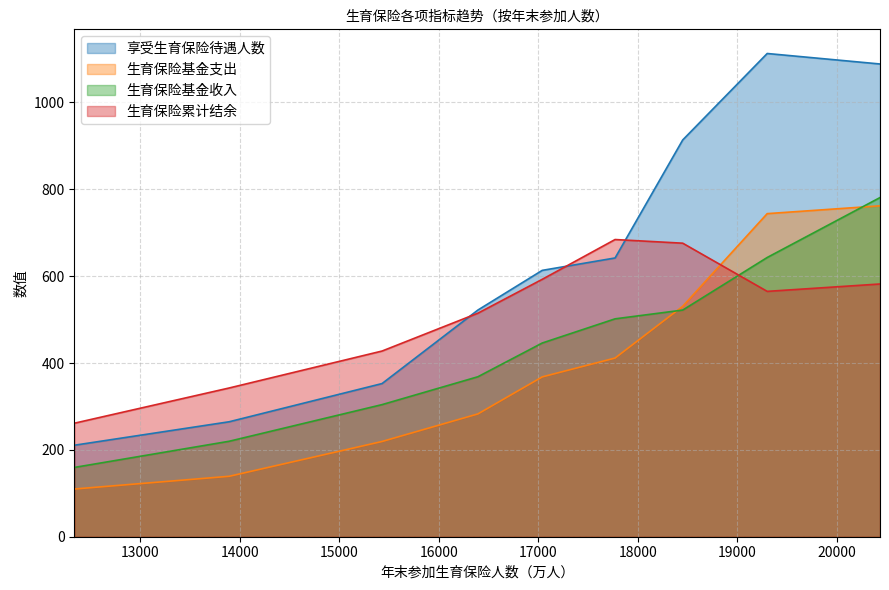

Reading left to right, extract all data points from this chart.

享受生育保险待遇人数: 210.7	264.7	352.7	522.0	613.4	641.9	913.7	1112.8	1088.6
生育保险基金支出: 109.9	139.2	219.3	282.8	368.1	411.5	530.6	744.0	762.0
生育保险基金收入: 159.6	219.8	304.2	368.4	446.1	501.7	521.9	643.0	781.0
生育保险累计结余: 261.4	342.5	427.6	514.7	592.7	684.4	675.9	565.0	582.0